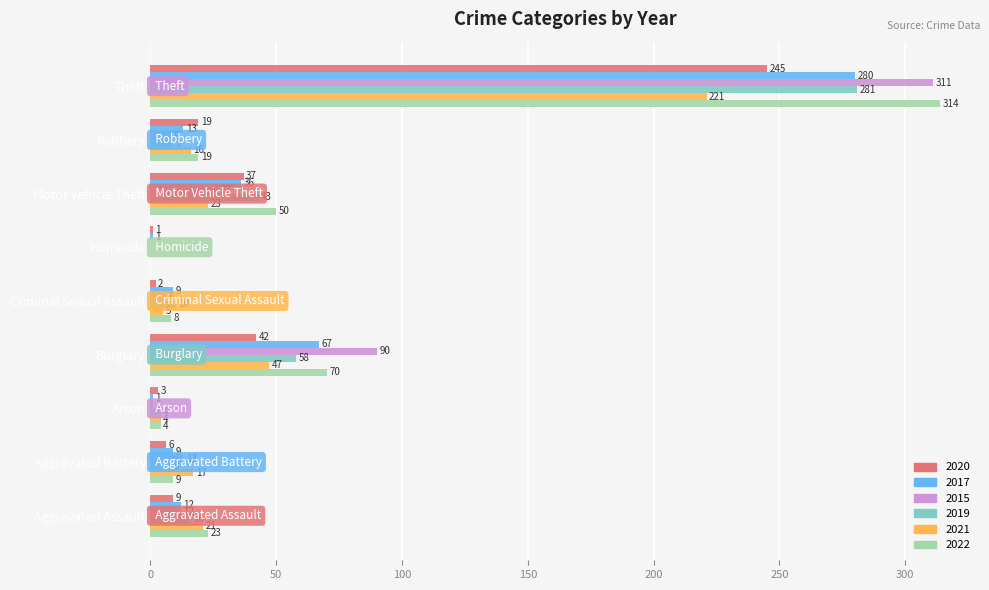

Rank the series by their maximum value, from lowest to highest.

2021, 2020, 2017, 2019, 2015, 2022